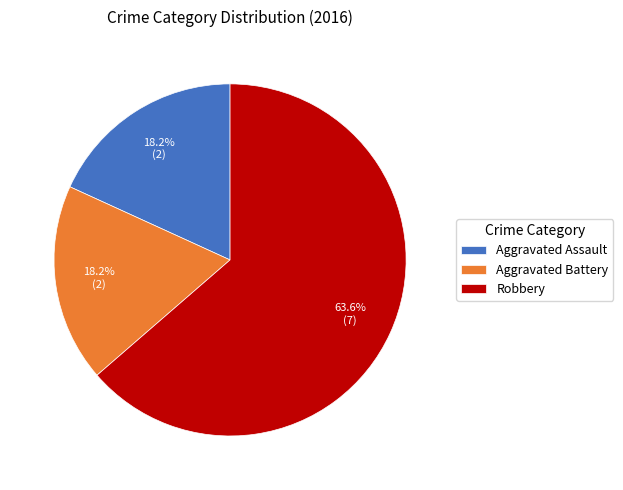

How much of the chart is everything except Robbery?

36.4%